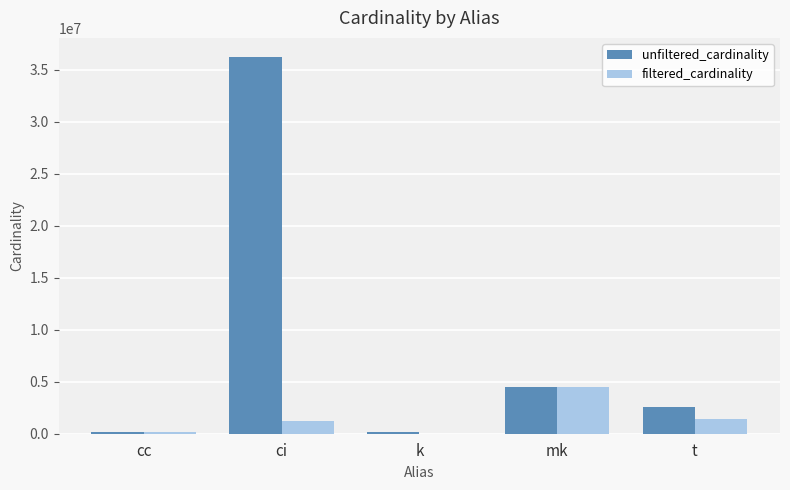

At which category is the sum across all series the highest?

ci